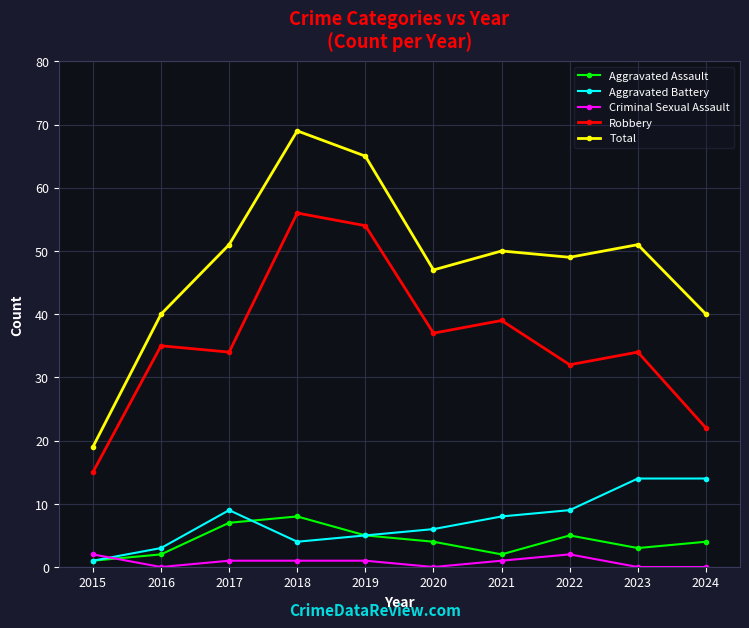

Which series has the largest range (max minus min)?

Total